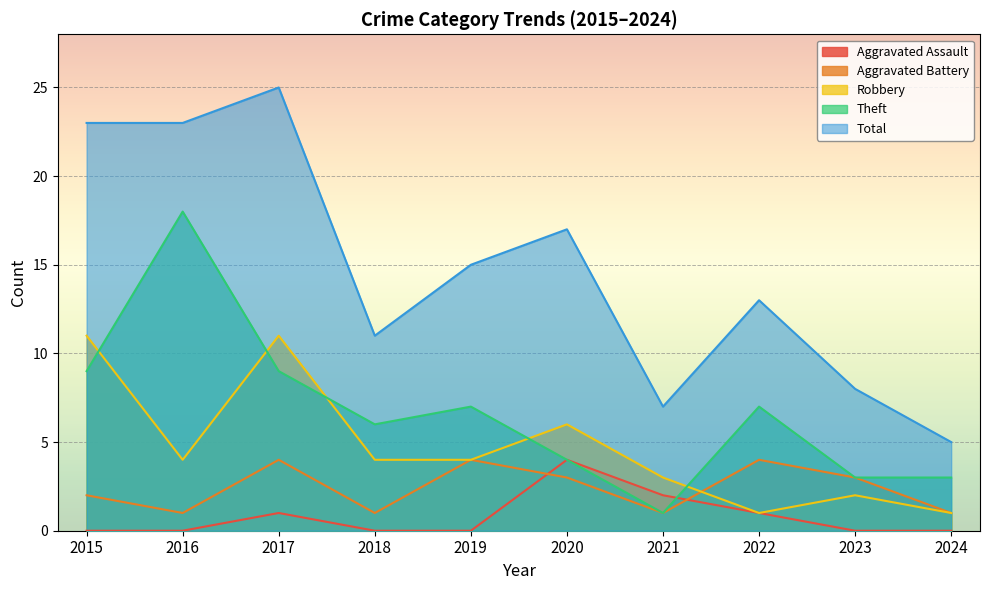

What is the lowest value of the Robbery series?

1